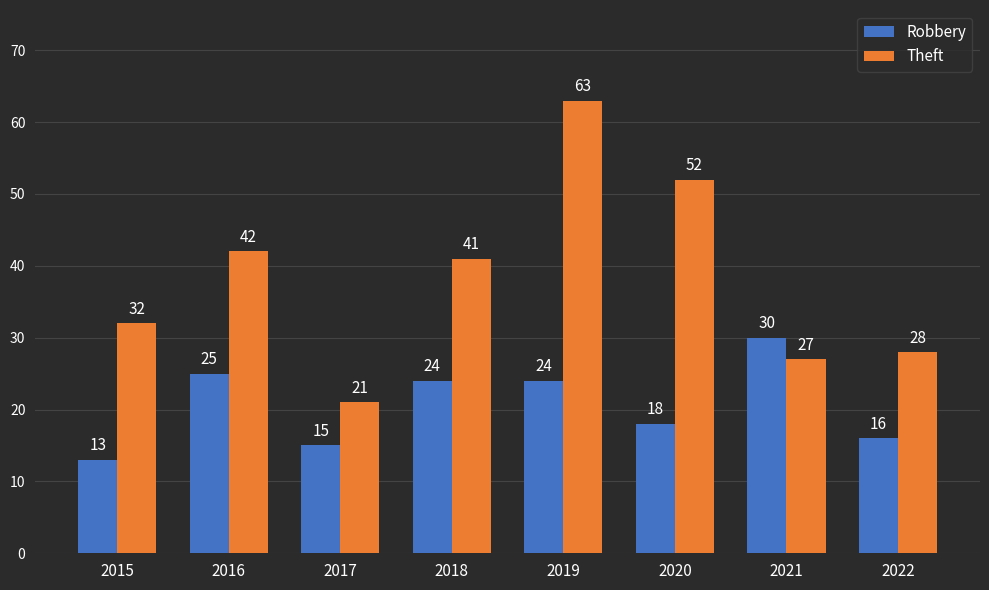

What is the total value across all series at 2017?

36